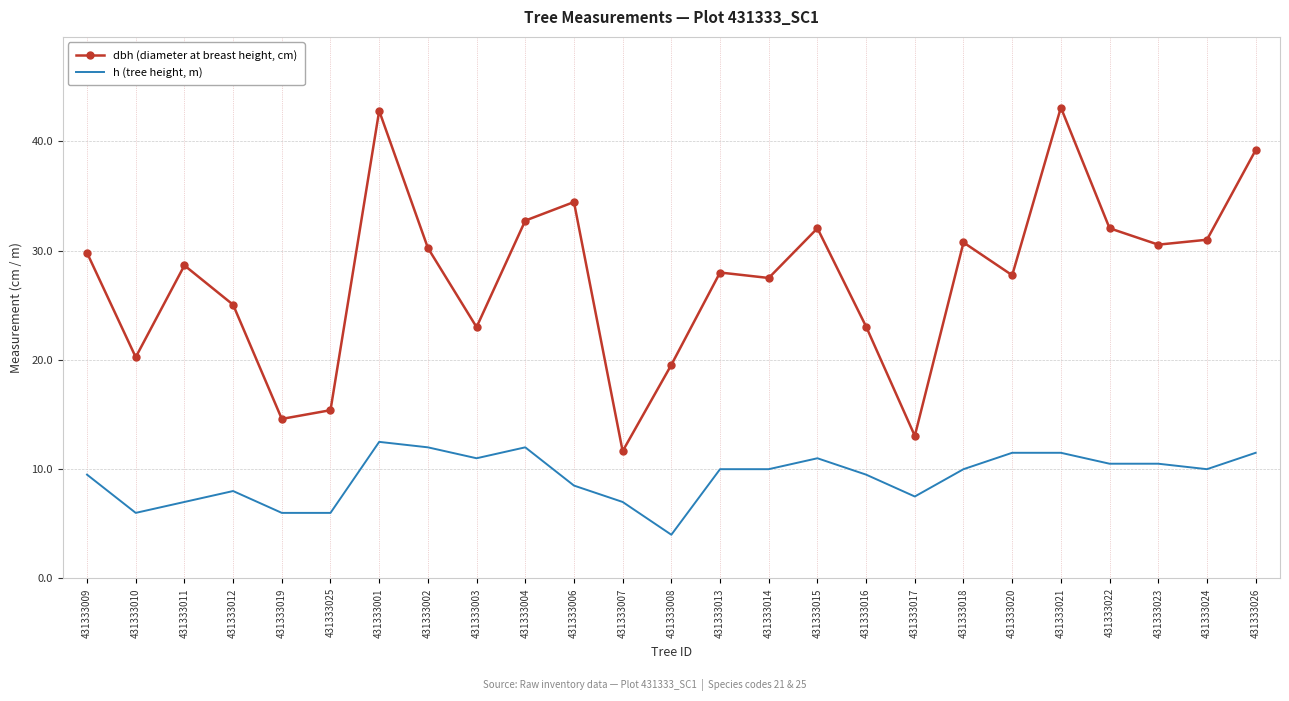

What are all the series names shown in the legend?

dbh (diameter at breast height, cm), h (tree height, m)